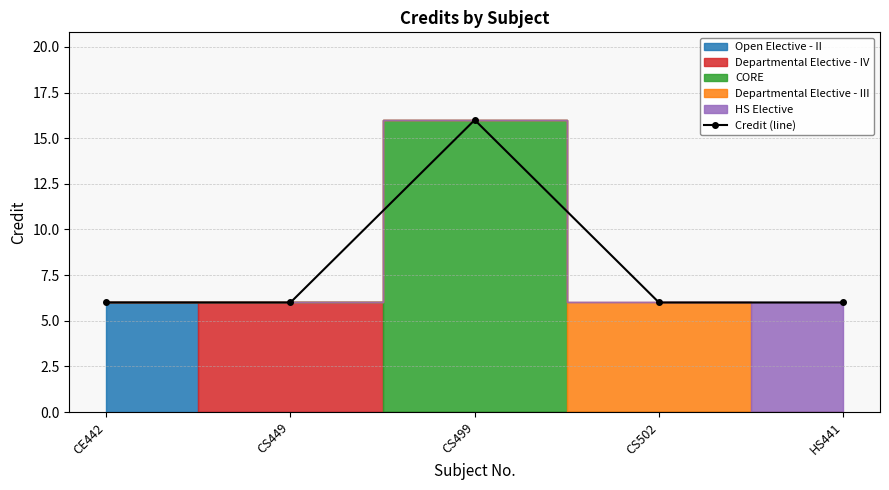

True or false: there are more than 0 points higher than both neighbors.

True